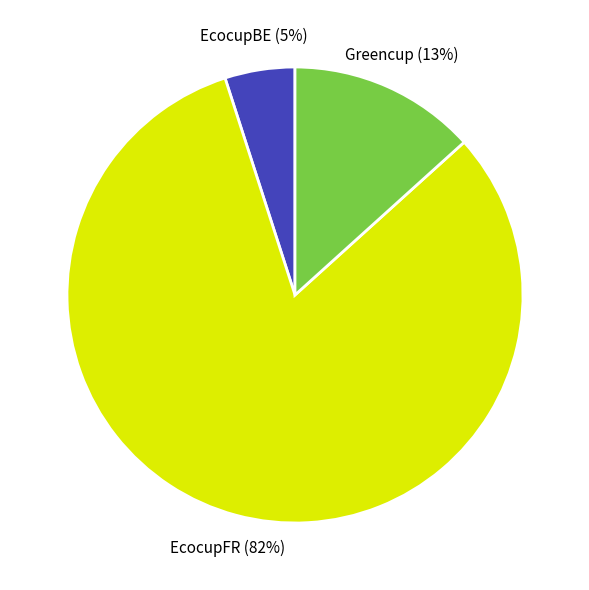

To the nearest percent, what is the average slice percentage?

33%